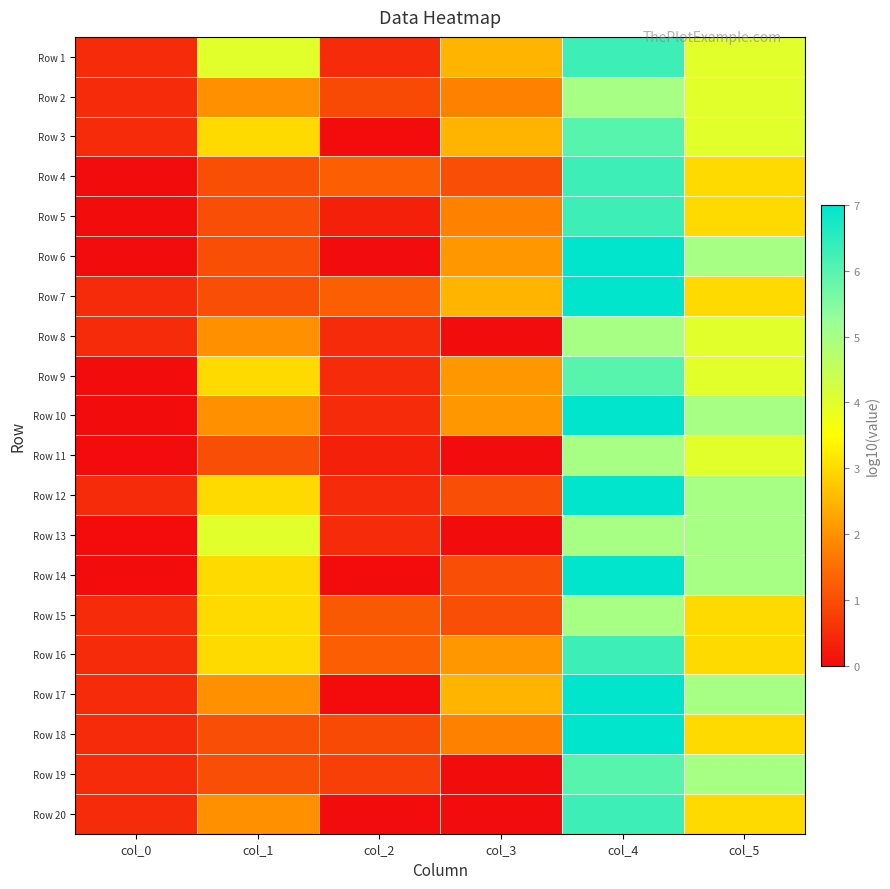

Rank the series at col_5 from lowest to highest value.

Row 4, Row 5, Row 7, Row 15, Row 16, Row 18, Row 20, Row 1, Row 2, Row 3, Row 8, Row 9, Row 11, Row 6, Row 10, Row 12, Row 13, Row 14, Row 17, Row 19